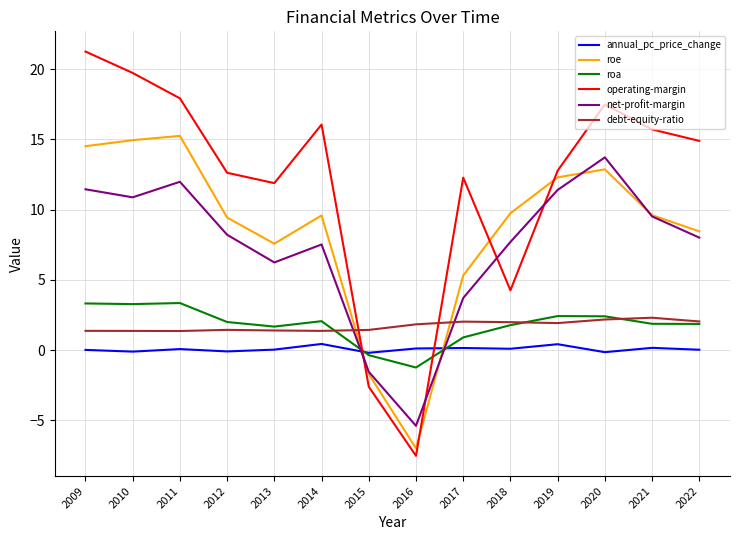

Which series has the widest spread of values?

operating-margin